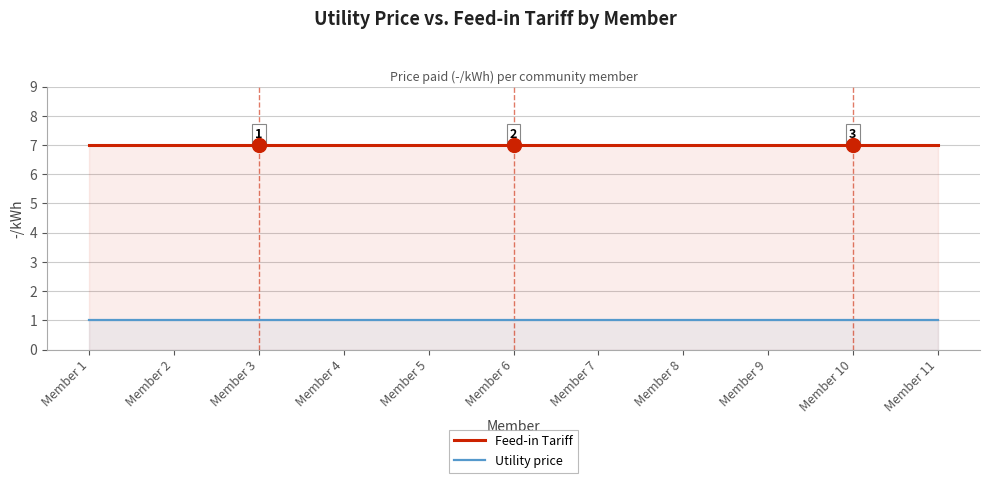

What is the average value of the Feed-in Tariff series?

7